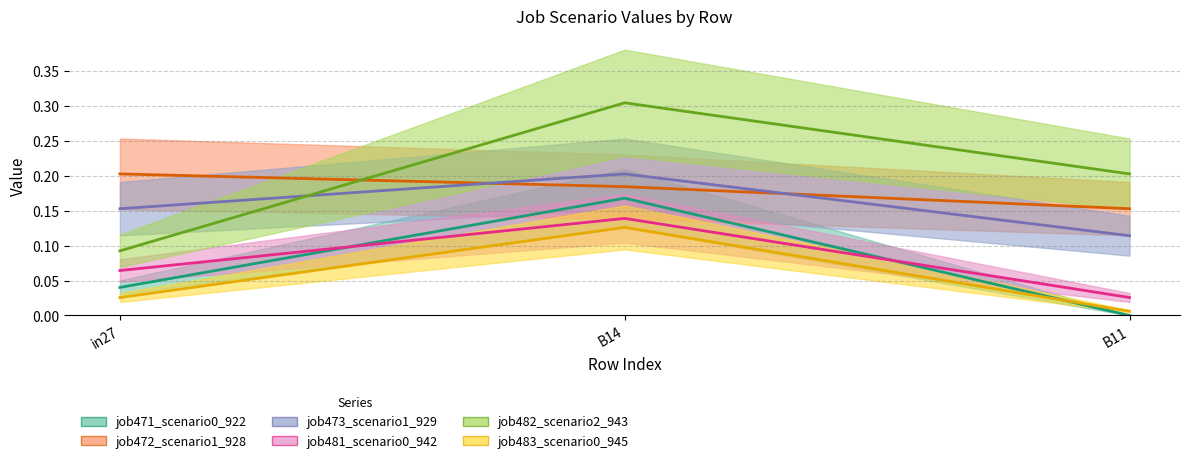

What is the label of the 3rd point from the right?

in27